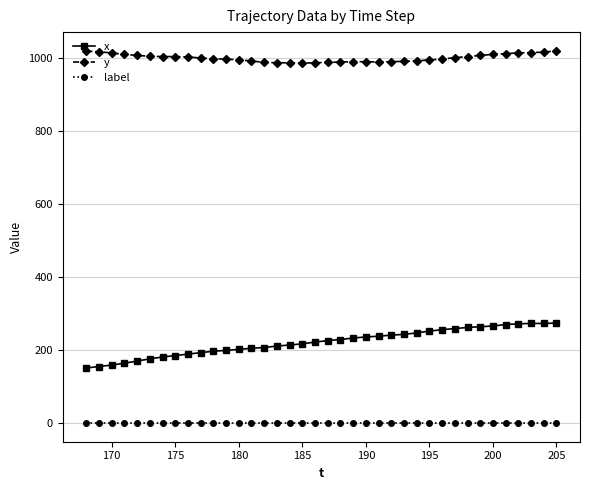

Which series has the largest range (max minus min)?

x